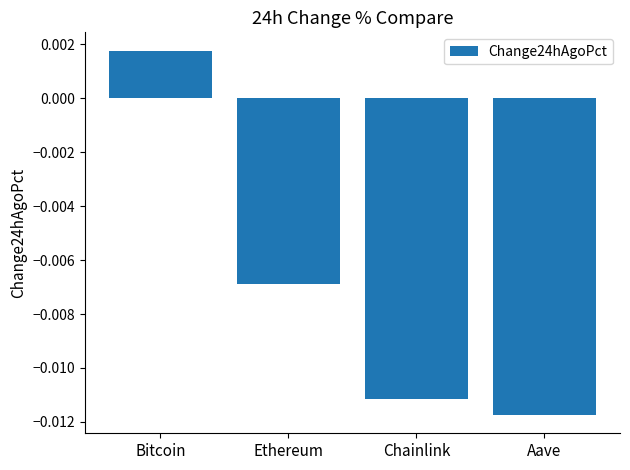

Are the bars horizontal?

No